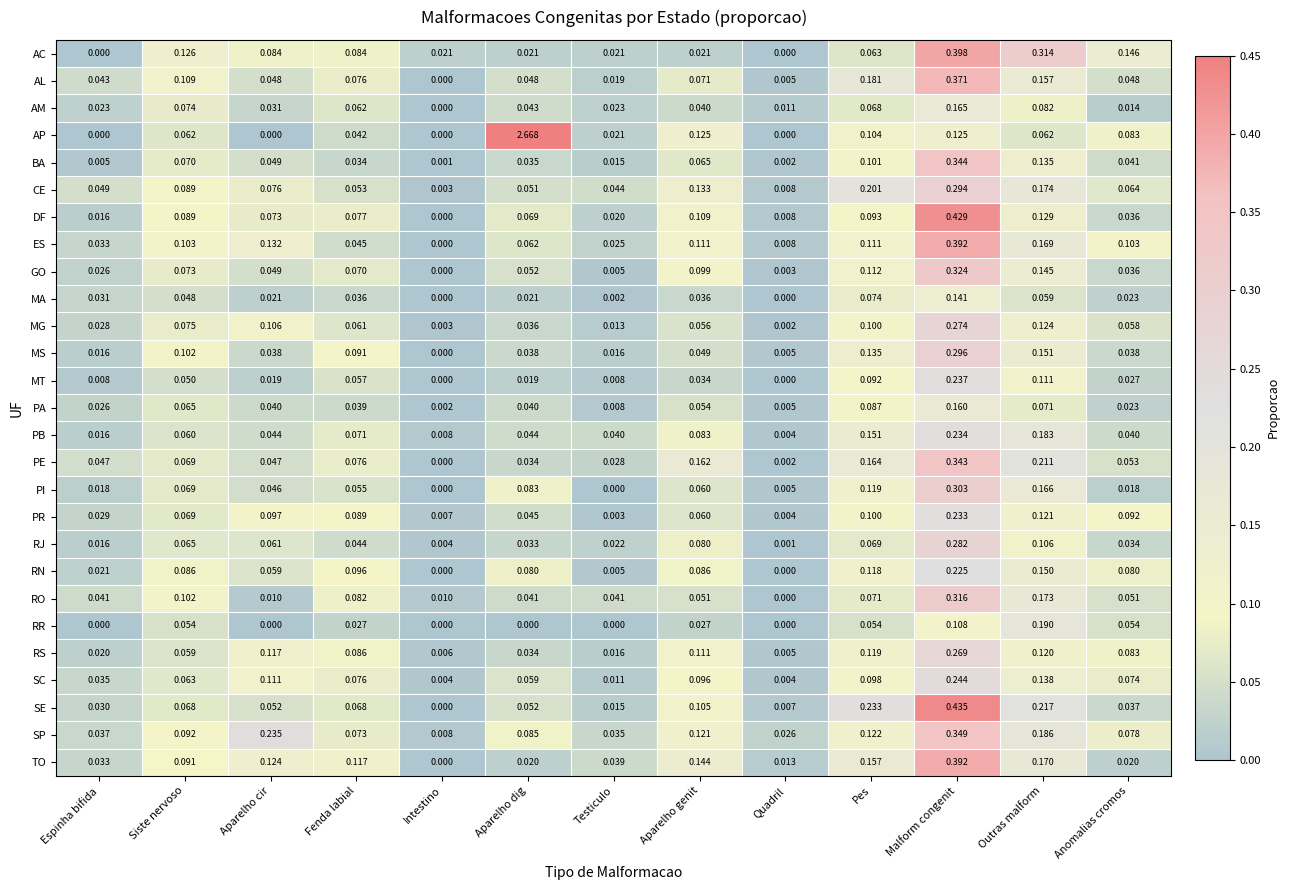

Which category has the highest value across all series?

Aparelho dig